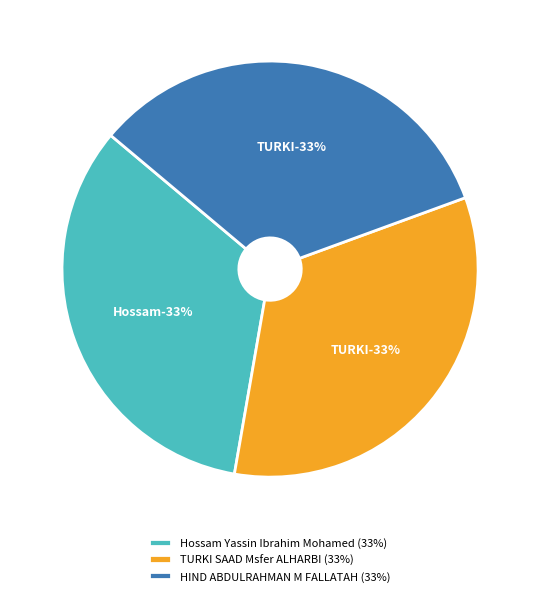

Which has a higher value, HIND ABDULRAHMAN M FALLATAH or Hossam Yassin Ibrahim Mohamed?

Hossam Yassin Ibrahim Mohamed